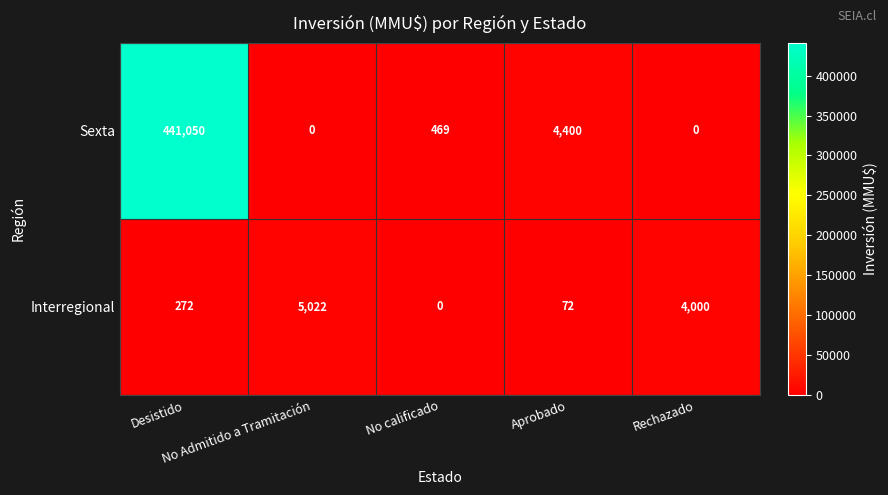

At which category does the chart reach its peak across all series?

Desistido